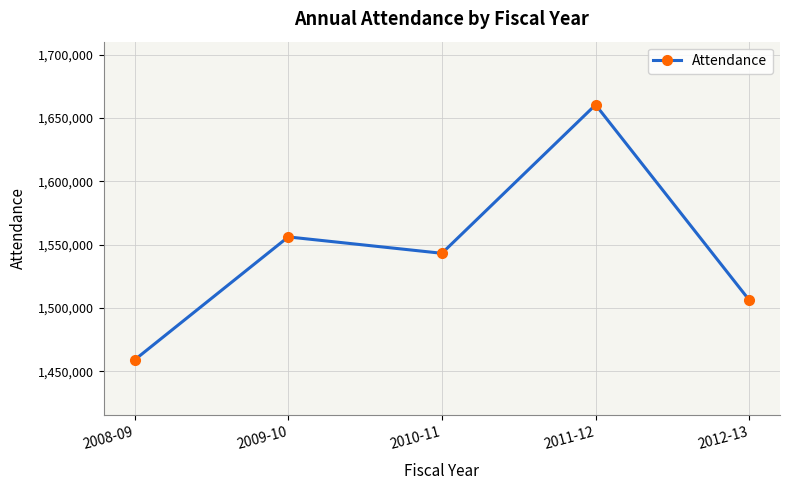

What is the difference between the maximum and second lowest values?

154176